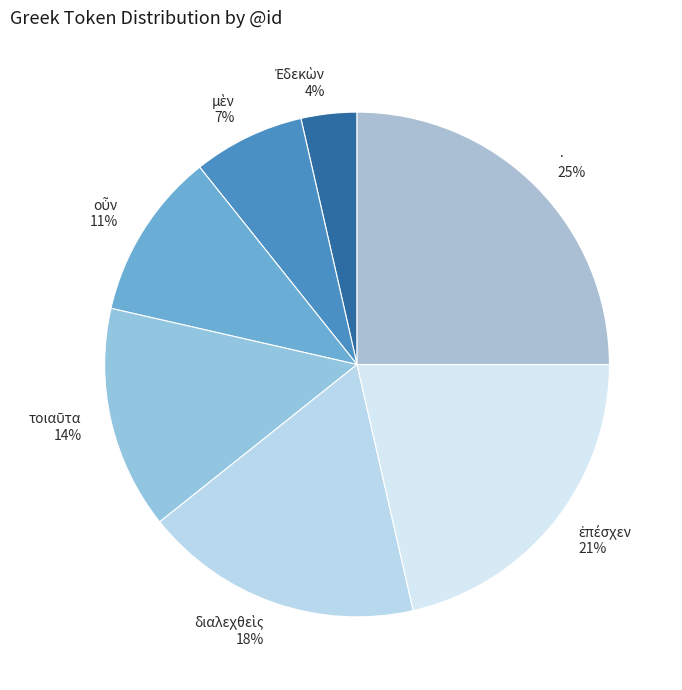

Is there any slice that represents more than half of the pie?

No